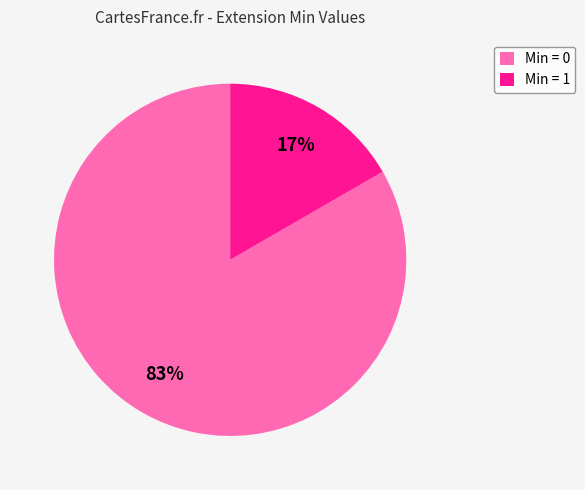

Is the sum of Min = 1 and Min = 0 greater than half?

Yes